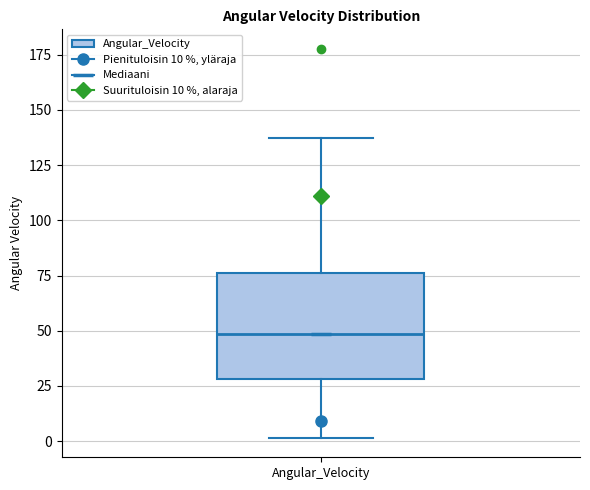

Where does the upper whisker of the box for Angular_Velocity end on the y-axis? The values are not printed on the chart, so give them approximately, as read against the axis.

135